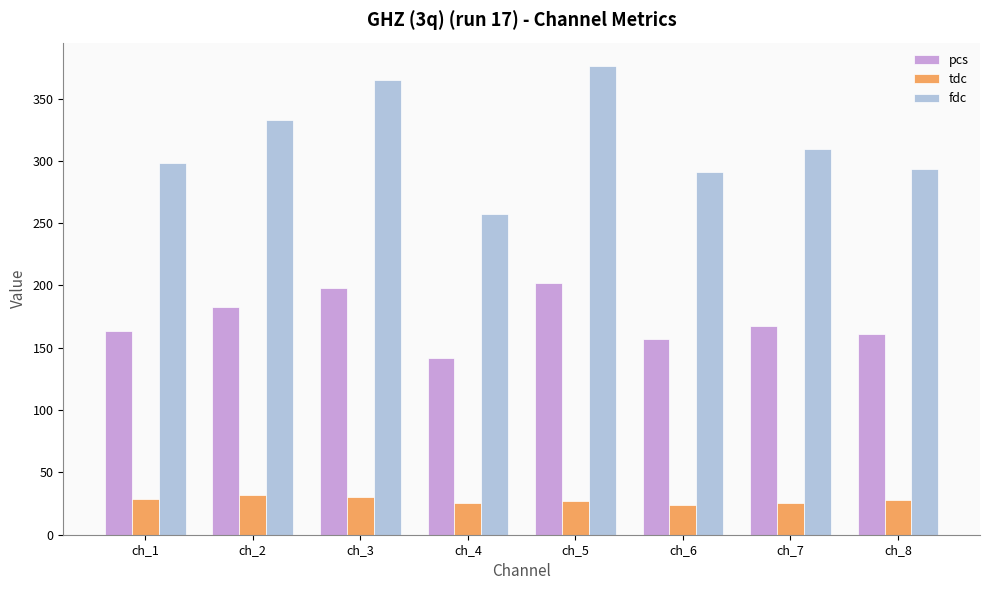

What is the difference between the highest and lowest values at ch_7?

283.5